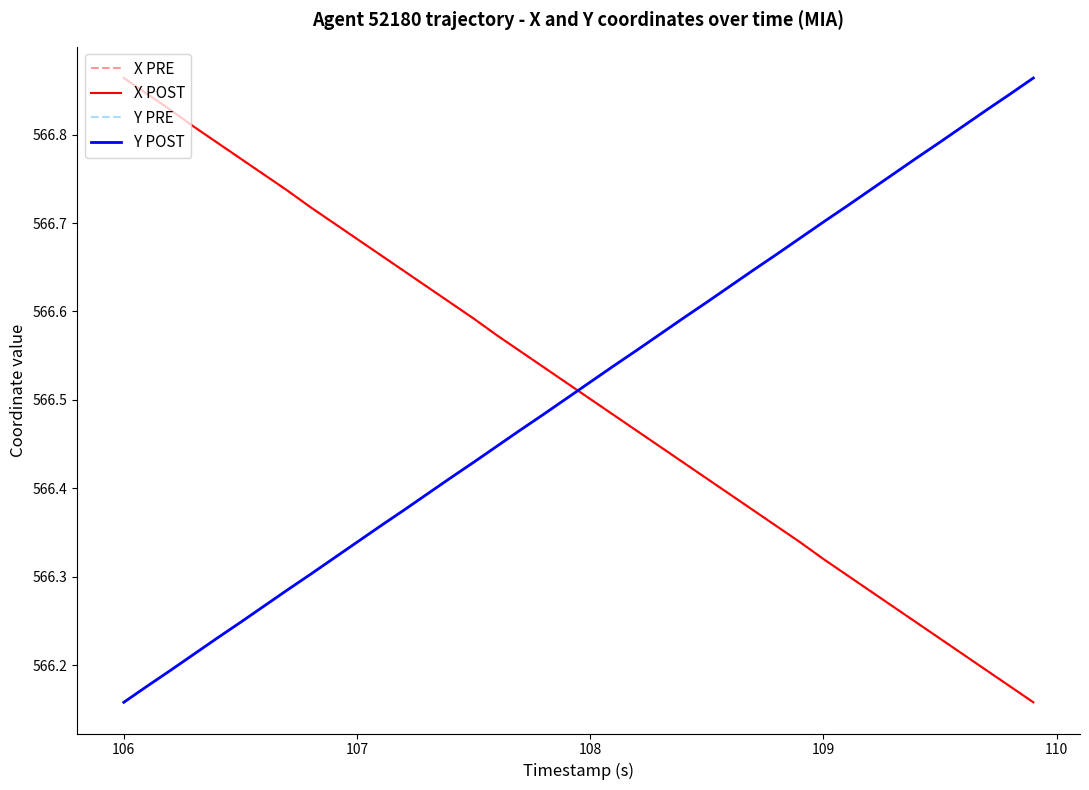

Does the chart display data point markers on the line(s)?

No